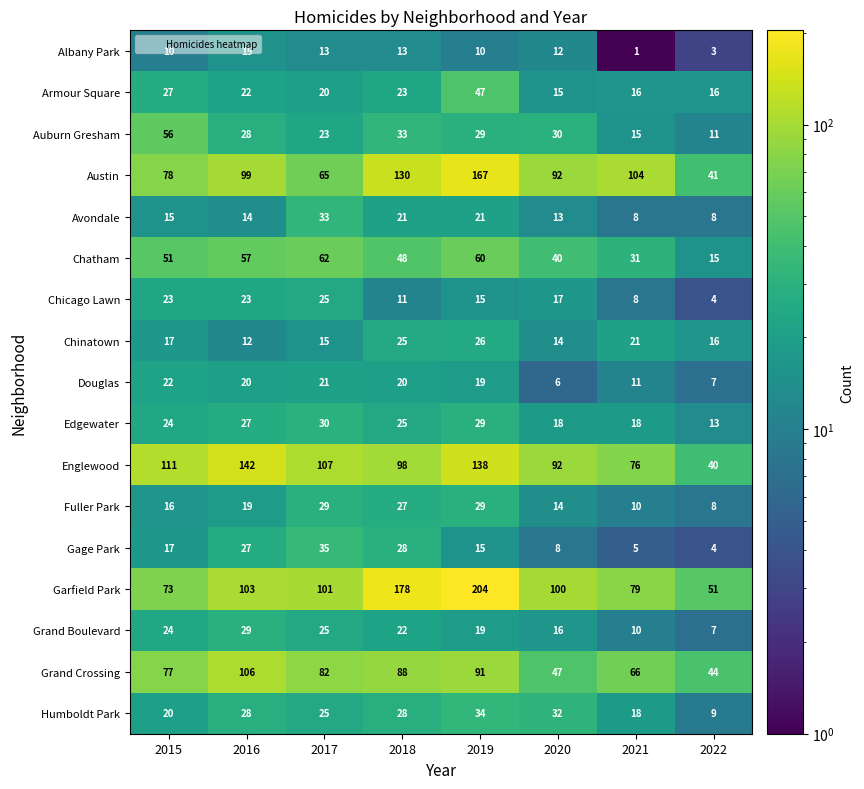

At which category does the chart reach its minimum across all series?

2021